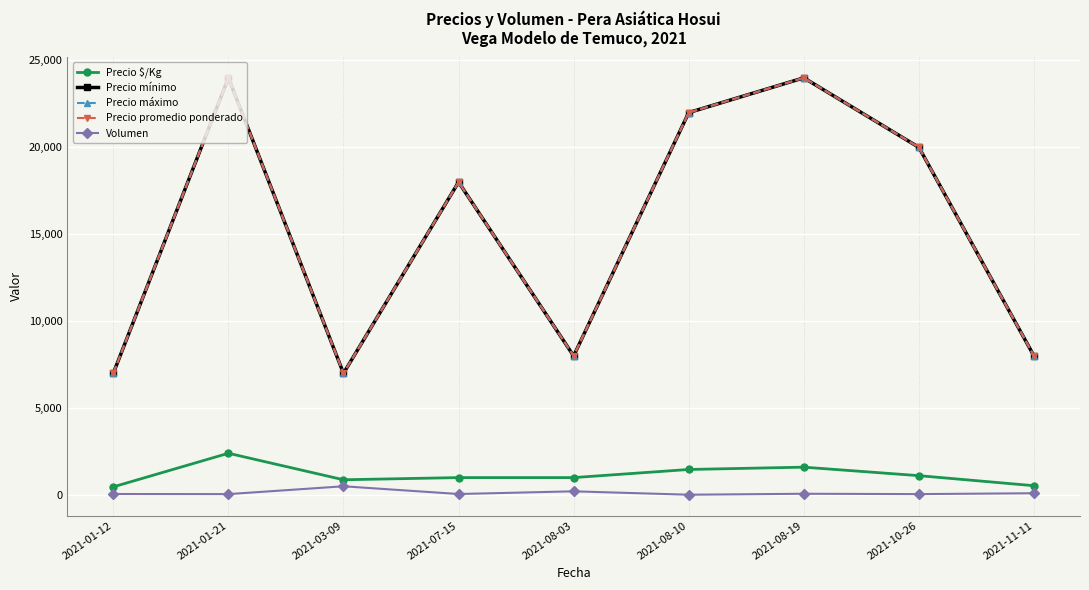

Which series has the widest spread of values?

Precio mínimo